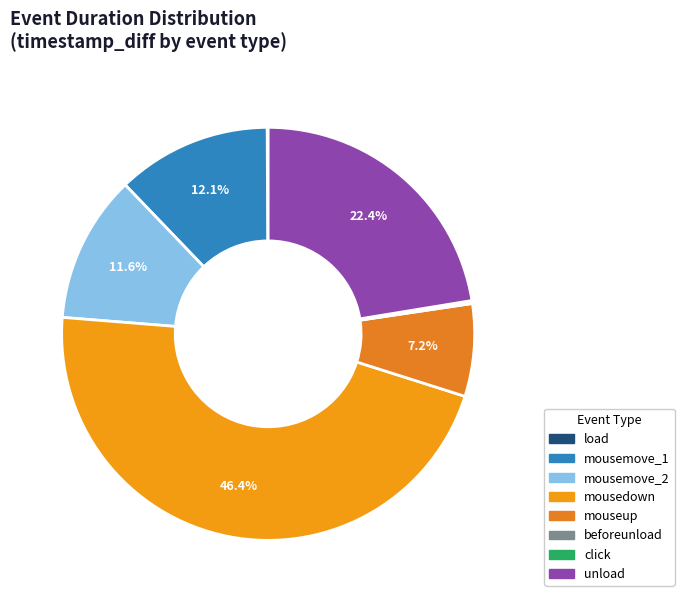

Does any single category account for the majority?

No